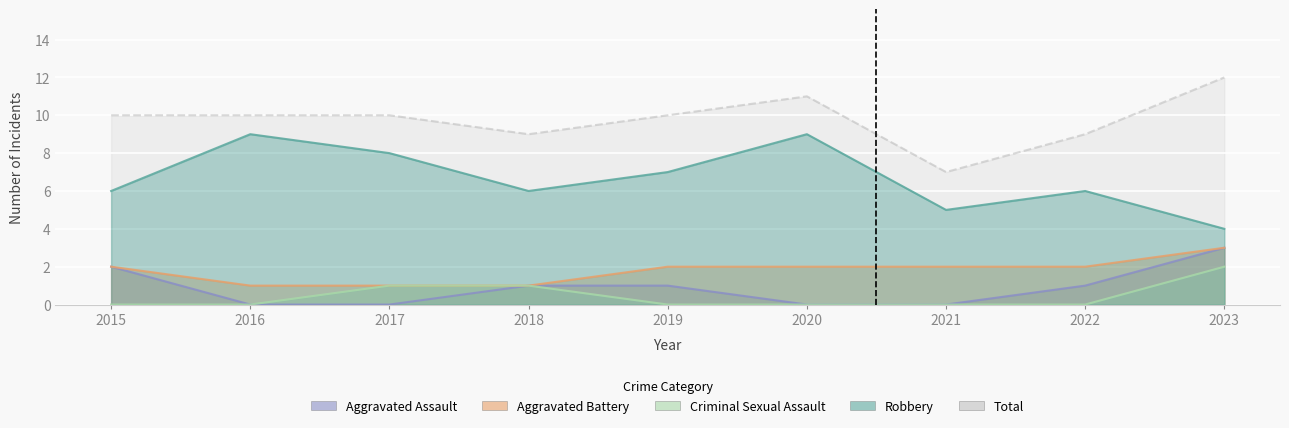

Reading left to right, what are all the values shown in this chart?

Robbery: 2015=6	2016=9	2017=8	2018=6	2019=7	2020=9	2021=5	2022=6	2023=4
Aggravated Battery: 2015=2	2016=1	2017=1	2018=1	2019=2	2020=2	2021=2	2022=2	2023=3
Aggravated Assault: 2015=2	2016=0	2017=0	2018=1	2019=1	2020=0	2021=0	2022=1	2023=3
Criminal Sexual Assault: 2015=0	2016=0	2017=1	2018=1	2019=0	2020=0	2021=0	2022=0	2023=2
Total: 2015=10	2016=10	2017=10	2018=9	2019=10	2020=11	2021=7	2022=9	2023=12